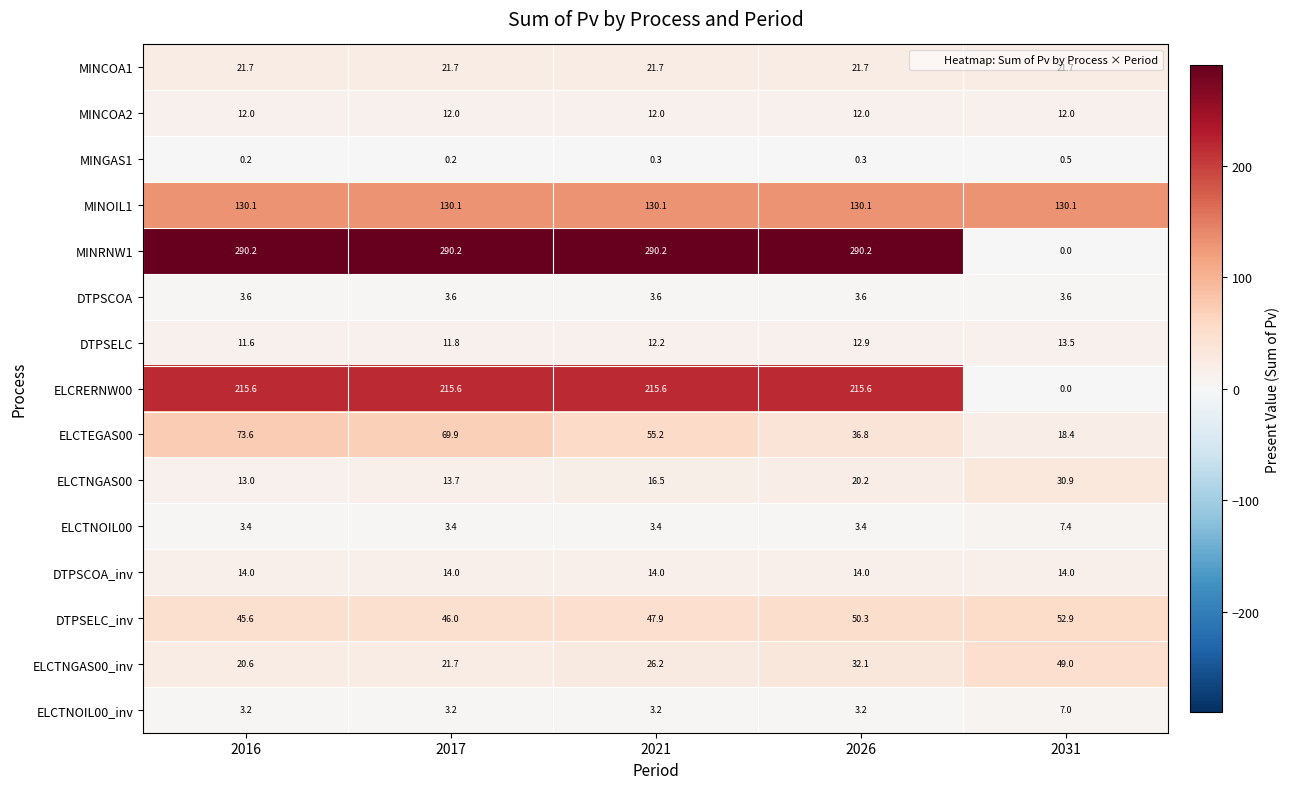

At which label does ELCTEGAS00 reach its minimum?

2031